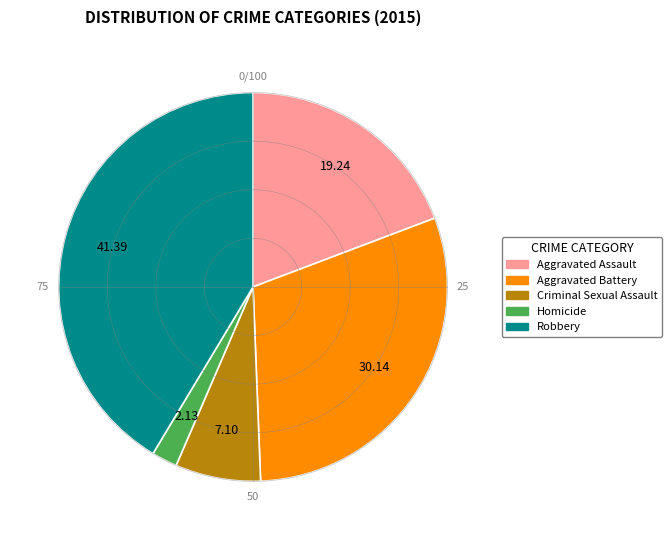

To the nearest percent, what percentage of the pie is Aggravated Battery?

30%